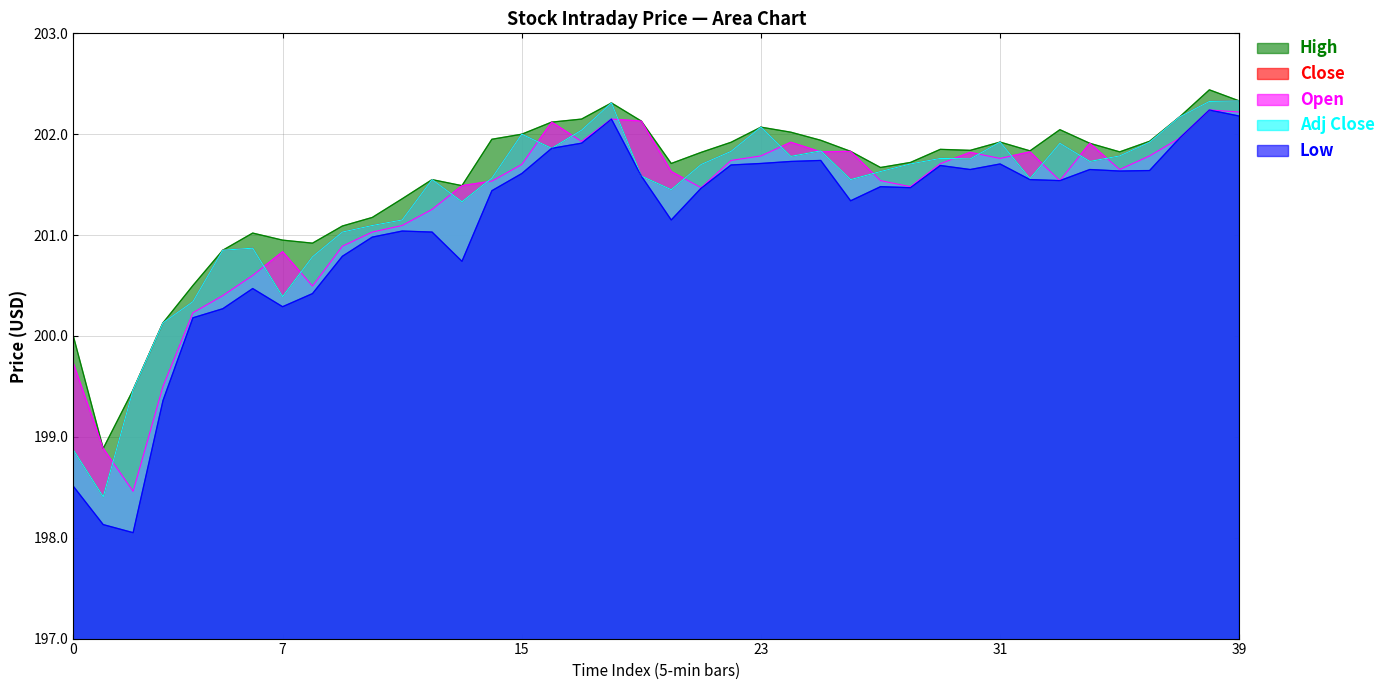

What is the average value of the High series?

201.5